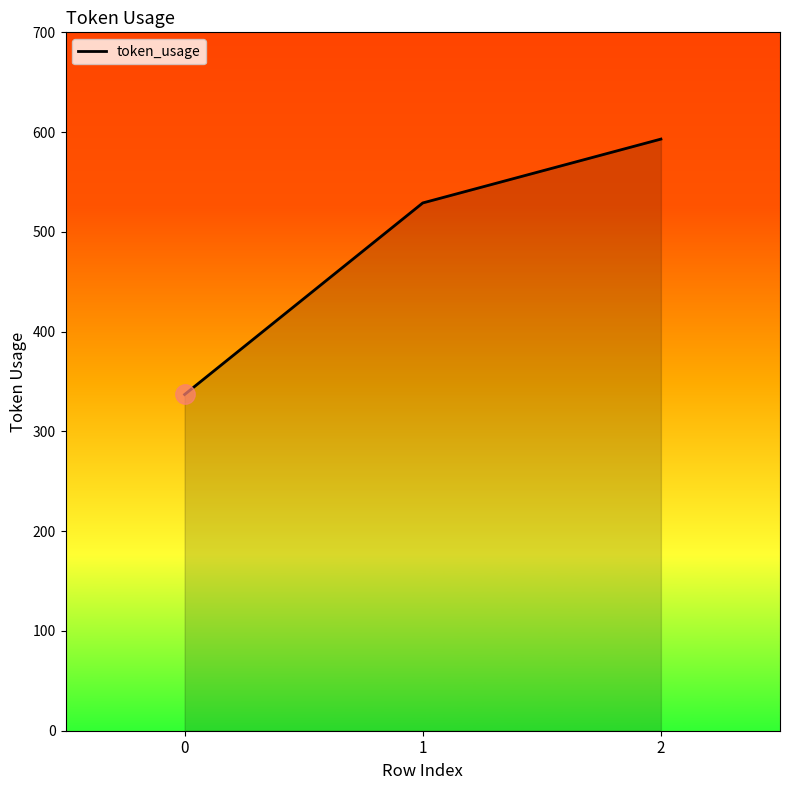

What is the difference between the maximum and minimum values?

256